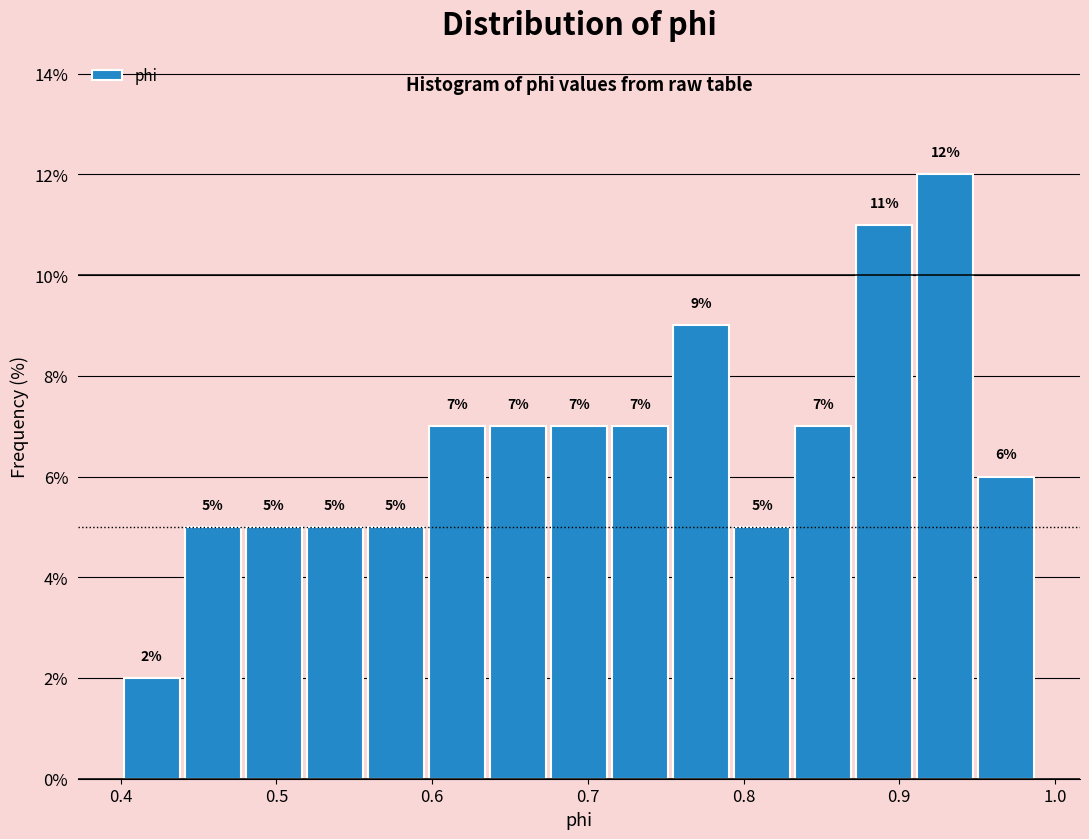

Read against the x-axis, roughly where is the centre of the tallest bar?

0.93